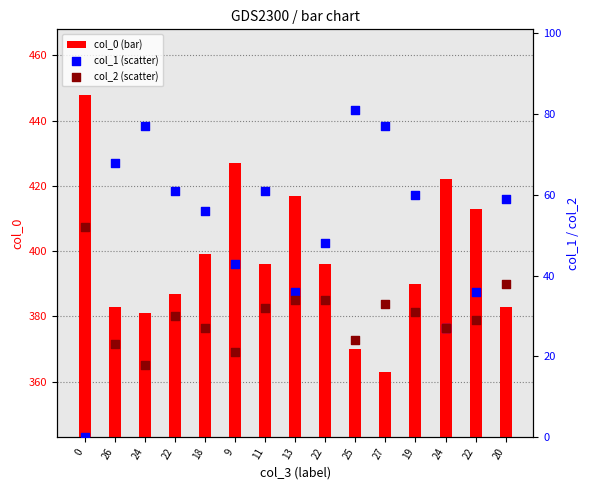

What are all the series names shown in the legend?

col_0 (bar), col_1 (scatter), col_2 (scatter)